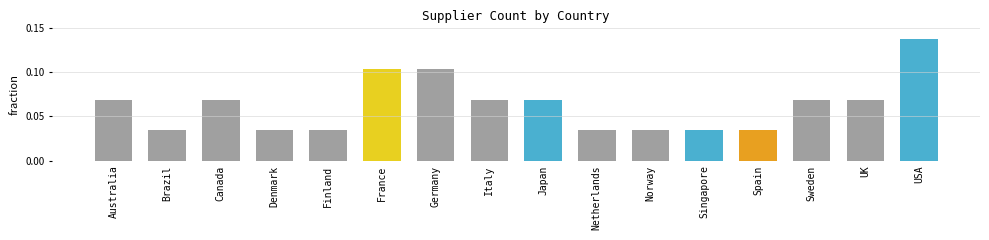

What position from the right is Netherlands?

7